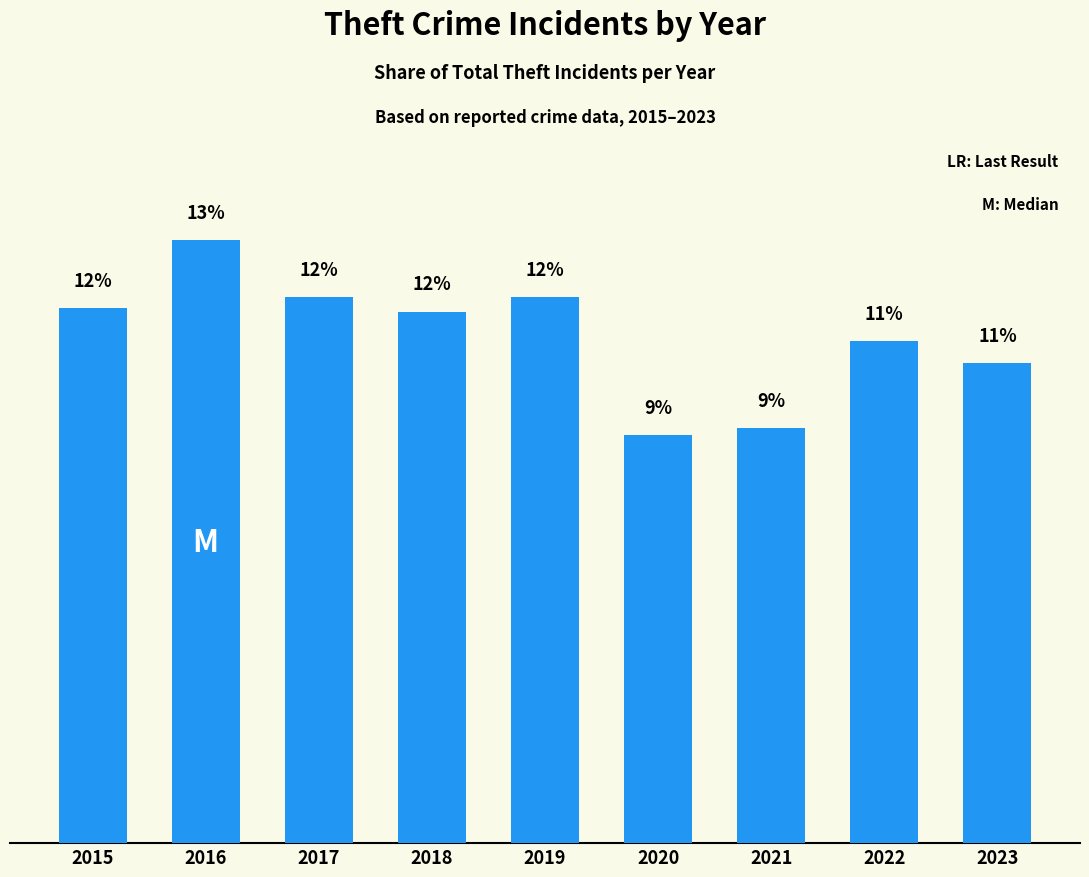

What is the difference between the second highest and second lowest values?

2.9